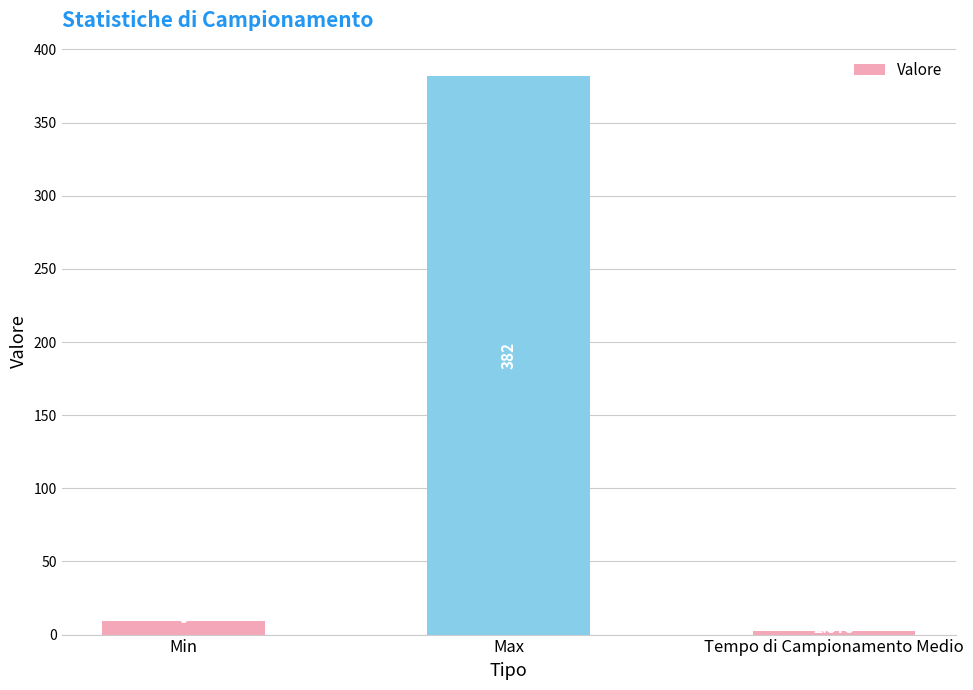

What is the sum of the values at Max and Tempo di Campionamento Medio?

384.6